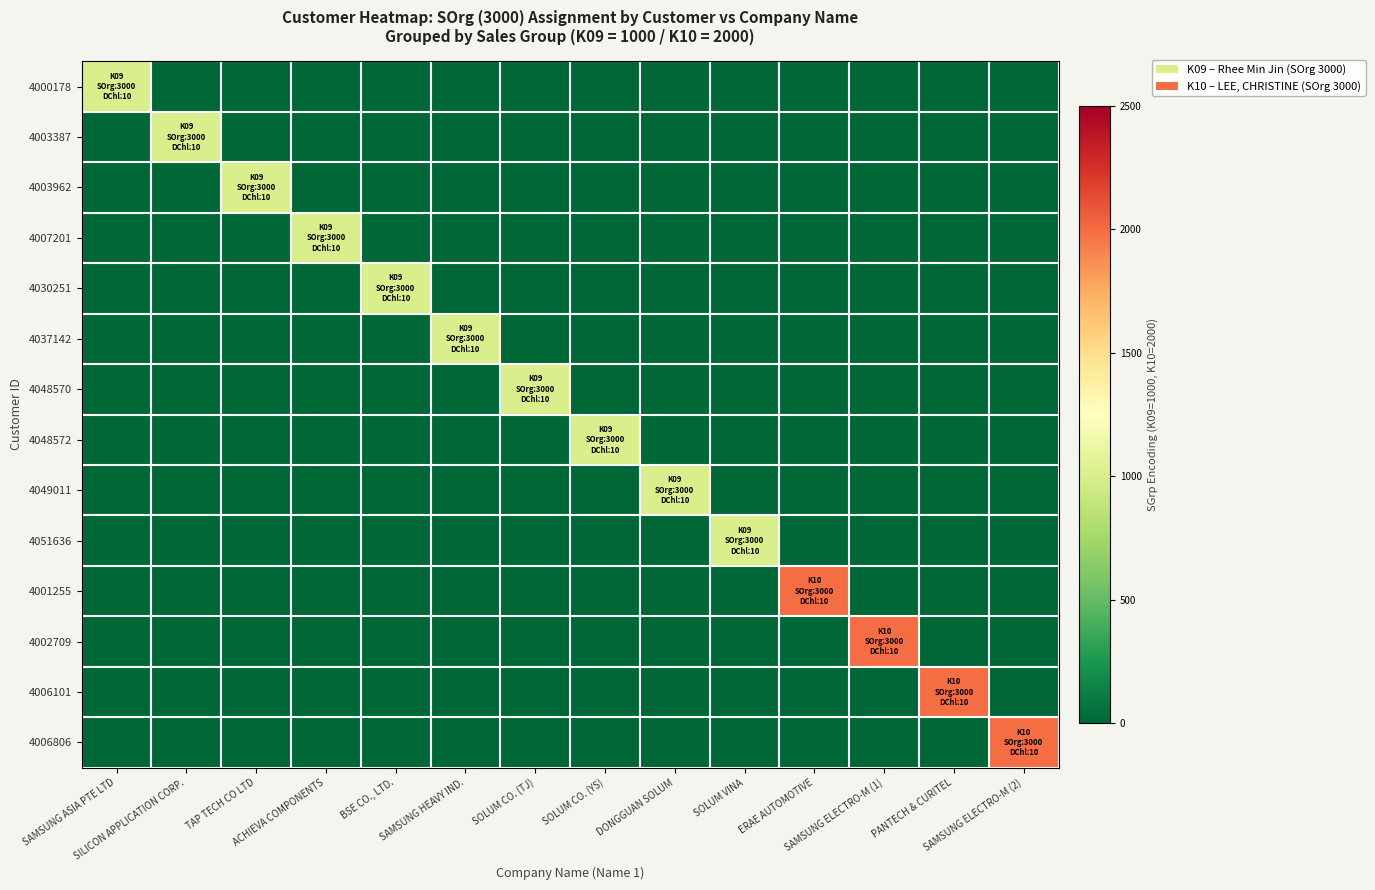

What is the greatest value displayed?

2000